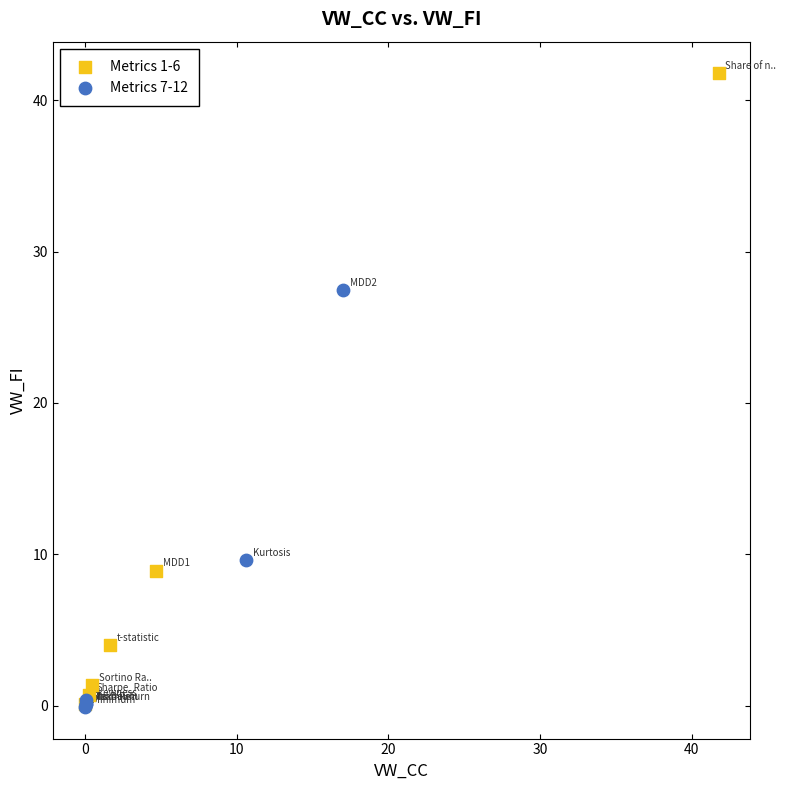

Which series has the widest spread of Y values?

Metrics 1-6